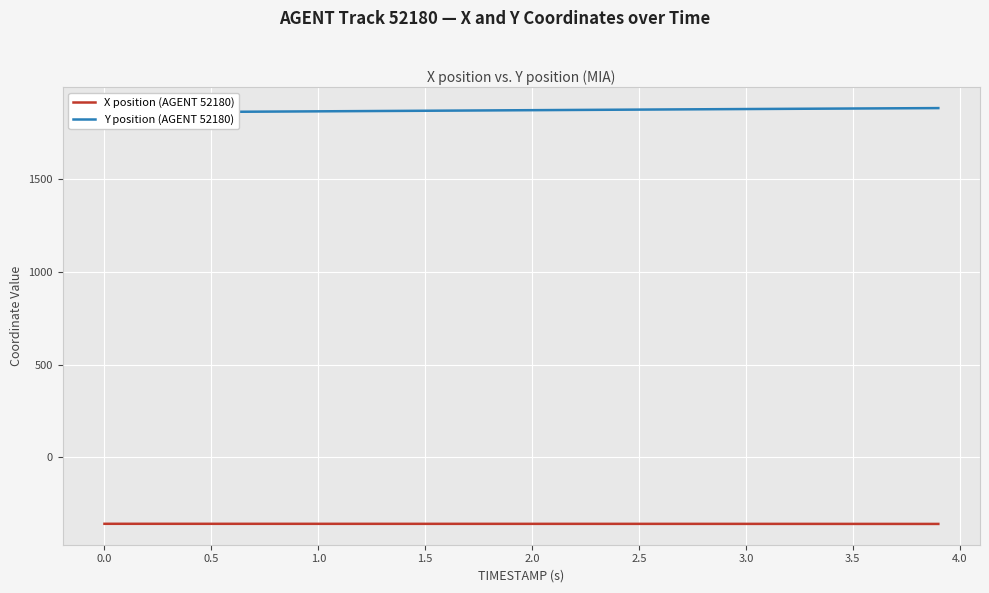

What is the value of the Y position (AGENT 52180) point at the 32nd from the left?

1877.1